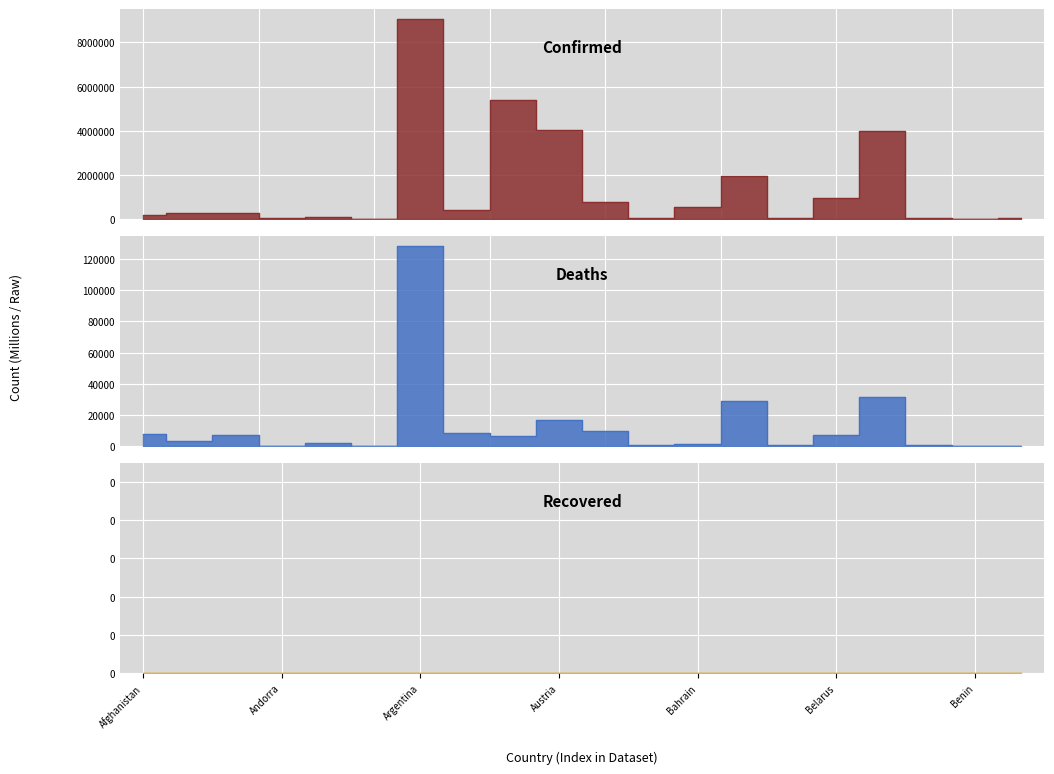

True or false: Confirmed has more than 1 interior local peaks.

True